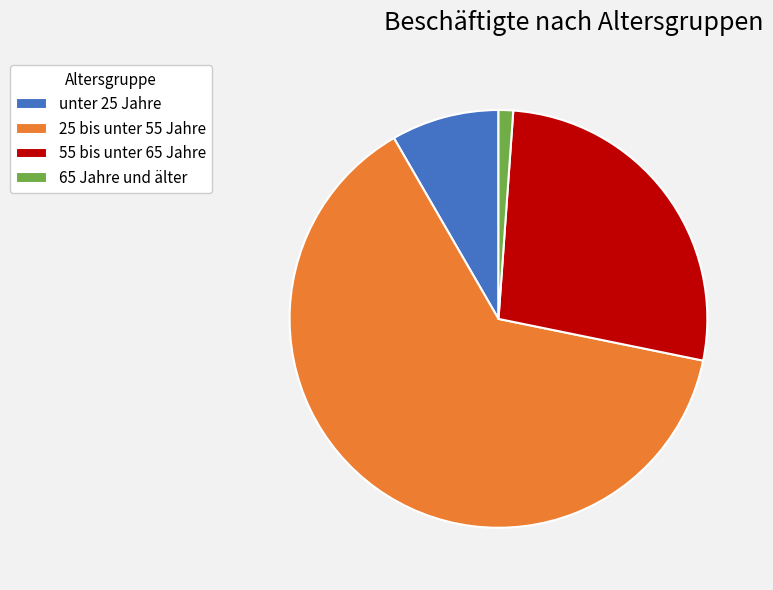

Count the number of slices in the pie.

4